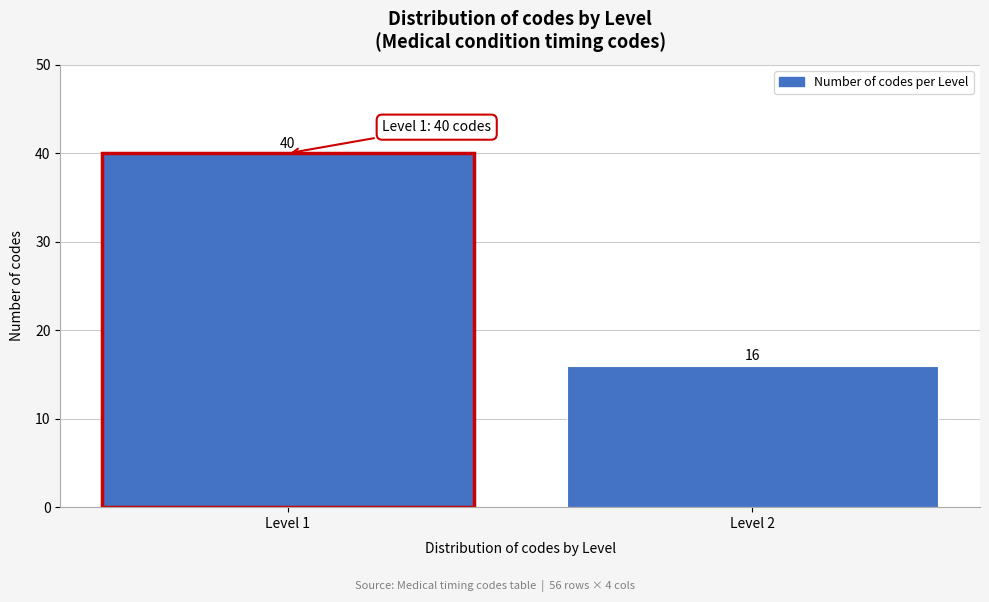

Reading right to left, extract all data points from this chart.

Level 2=16	Level 1=40